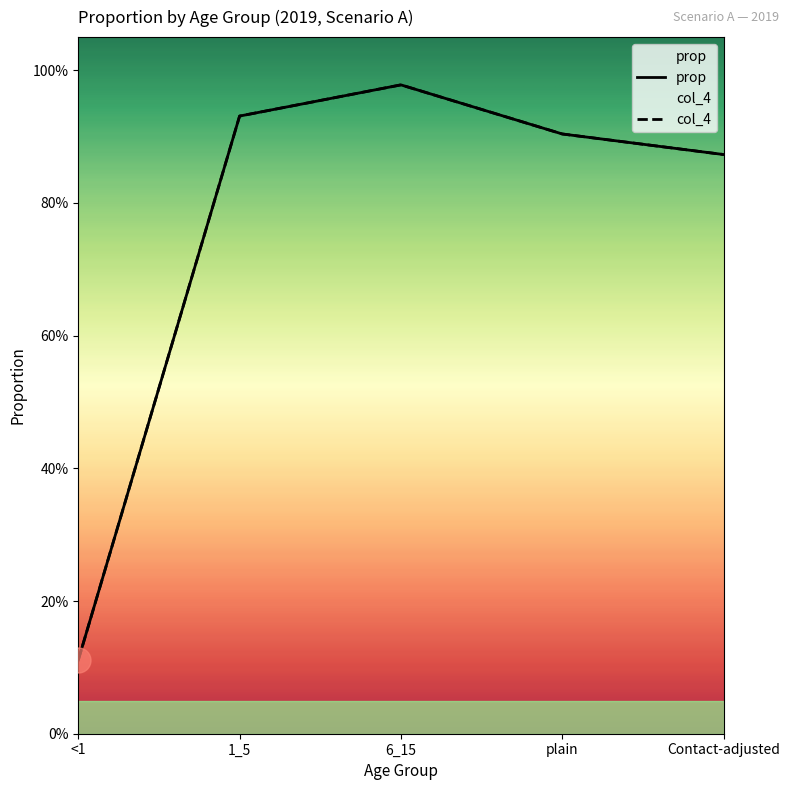

Reading left to right, transcribe all the data shown in this chart.

prop: <1=0.1	1_5=0.9	6_15=1.0	plain=0.9	Contact-adjusted=0.9
col_4: <1=0.1	1_5=0.9	6_15=1.0	plain=0.9	Contact-adjusted=0.9